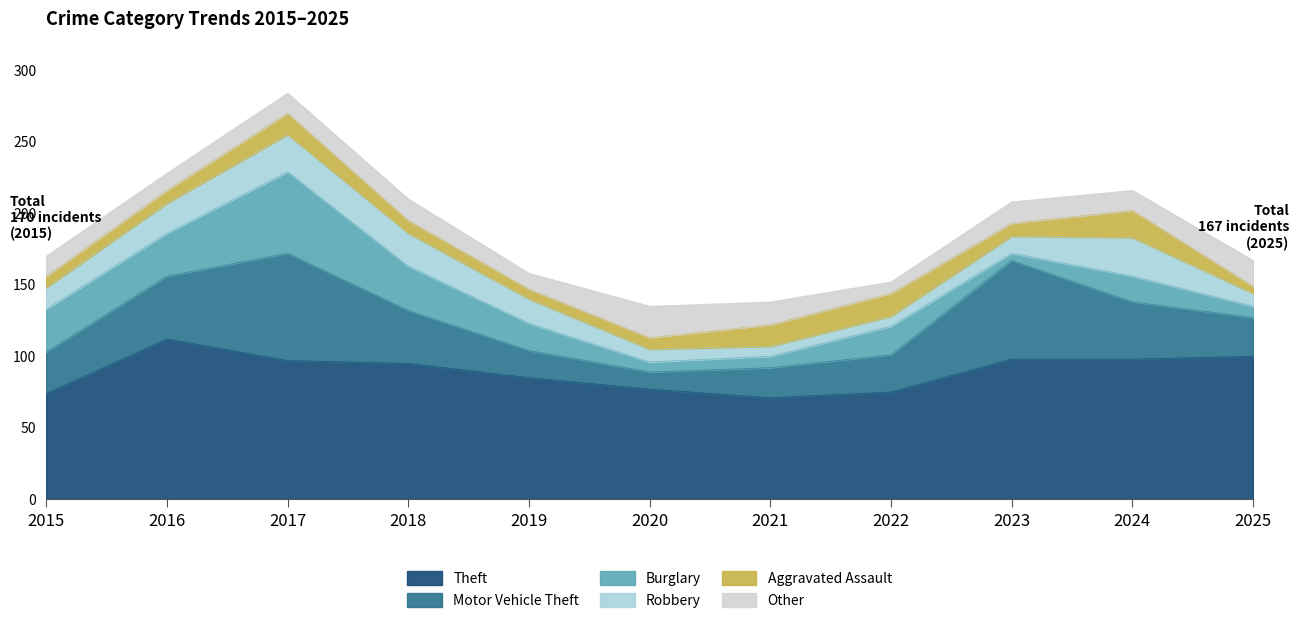

What is the value of the Burglary point at the 7th from the left?

8